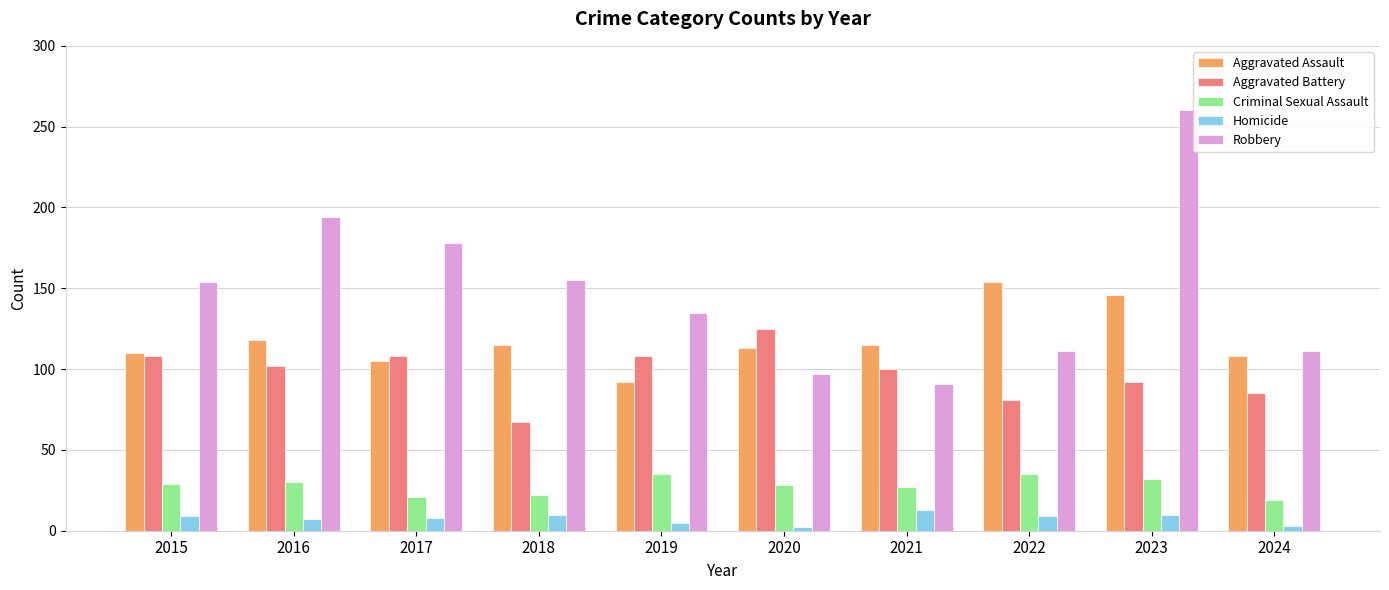

Count the number of data series in this chart.

5